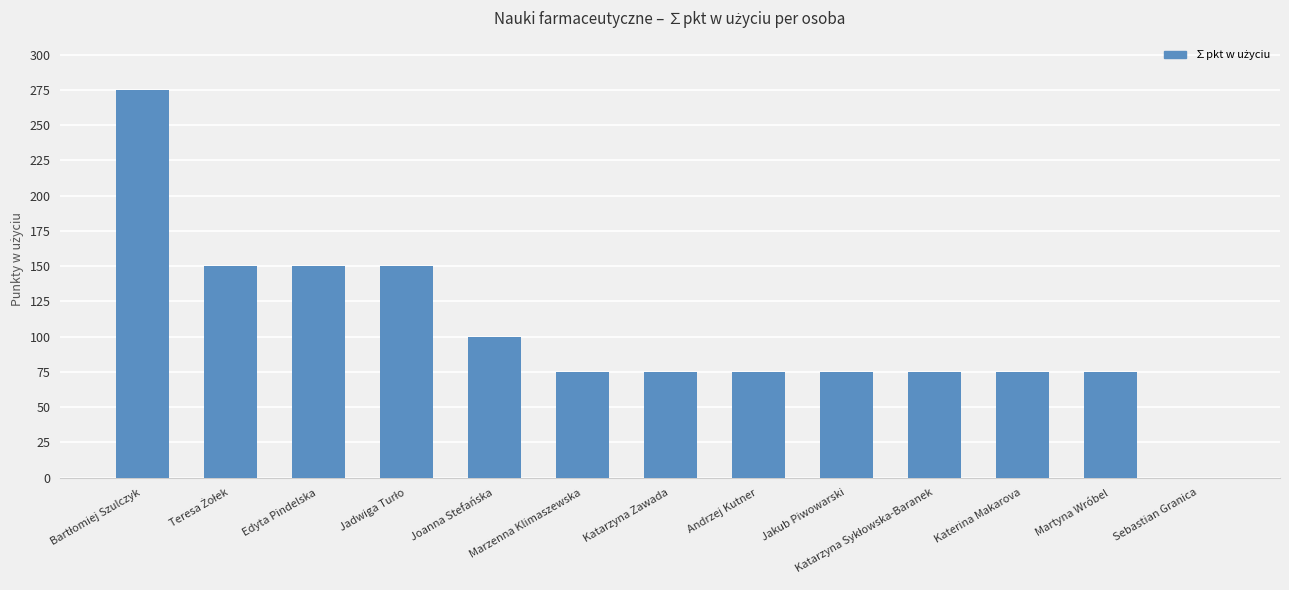

What is the sum of all values?

1350